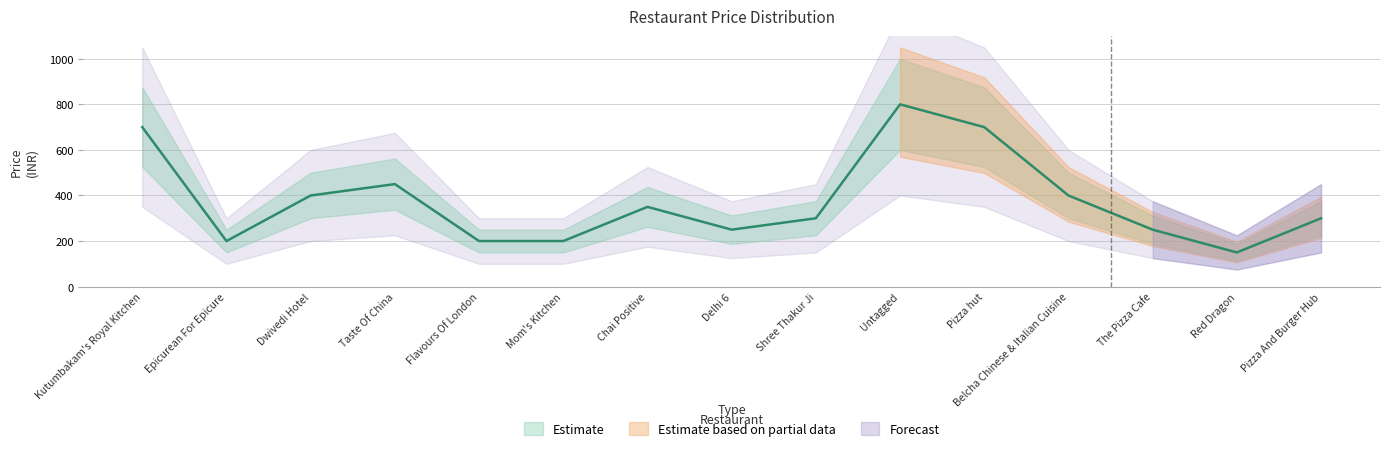

Where is the data nearest to the value 475?

Taste Of China